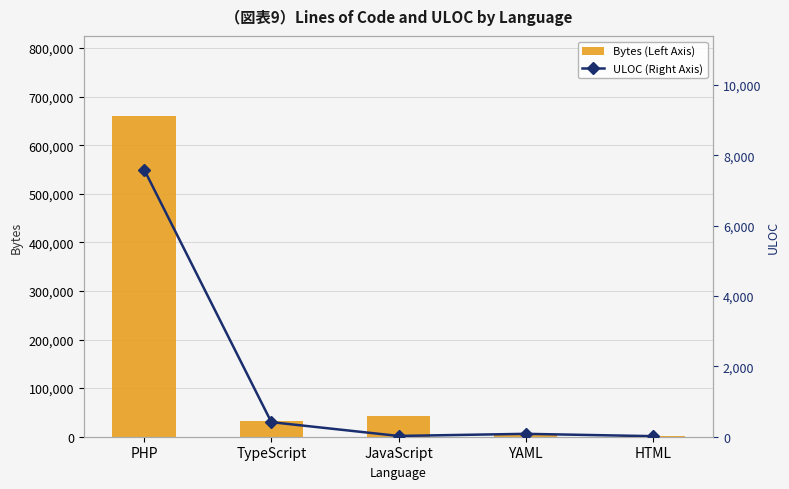

What is the difference between the highest and lowest values at YAML?

4860